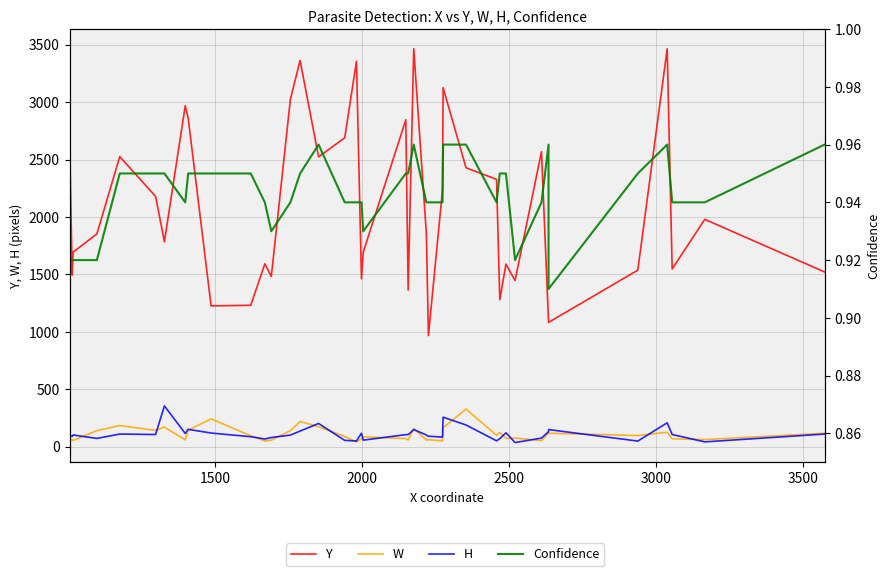

Reading left to right, transcribe all the data shown in this chart.

Y: 2699.0	1494.0	1693.0	1852.0	2525.0	2179.0	1784.0	2968.0	2860.0	1226.0	1231.0	1592.0	1482.0	3024.0	3362.0	2523.0	2689.0	3355.0	1461.0	1693.0	2846.0	1364.0	3464.0	1855.0	967.0	2236.0	3125.0	2428.0	2327.0	1280.0	1589.0	1446.0	2568.0	1089.0	1082.0	1537.0	3463.0	1547.0	1979.0	1521.0
W: 58.0	62.0	54.0	140.0	184.0	142.0	171.0	59.0	144.0	242.0	95.0	50.0	57.0	139.0	219.0	174.0	89.0	41.0	68.0	86.0	71.0	58.0	158.0	58.0	61.0	50.0	164.0	328.0	99.0	124.0	72.0	75.0	52.0	119.0	117.0	97.0	126.0	69.0	62.0	117.0
H: 100.0	90.0	102.0	72.0	110.0	106.0	355.0	115.0	151.0	119.0	87.0	67.0	80.0	101.0	136.0	202.0	55.0	50.0	117.0	57.0	105.0	105.0	149.0	102.0	91.0	84.0	257.0	189.0	51.0	70.0	121.0	36.0	75.0	131.0	149.0	49.0	208.0	106.0	42.0	110.0
Confidence: 0.9	0.9	0.9	0.9	0.9	0.9	0.9	0.9	0.9	0.9	0.9	0.9	0.9	0.9	0.9	1.0	0.9	0.9	0.9	0.9	0.9	0.9	1.0	0.9	0.9	0.9	1.0	1.0	0.9	0.9	0.9	0.9	0.9	1.0	0.9	0.9	1.0	0.9	0.9	1.0